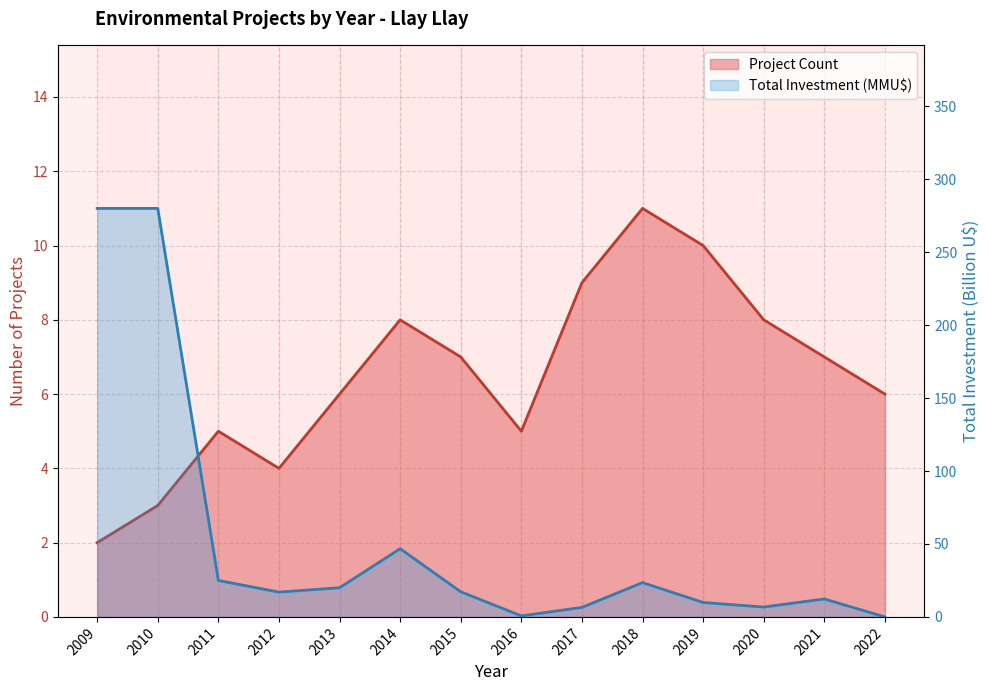

Which has a higher value, 2017 or 2014?

2017